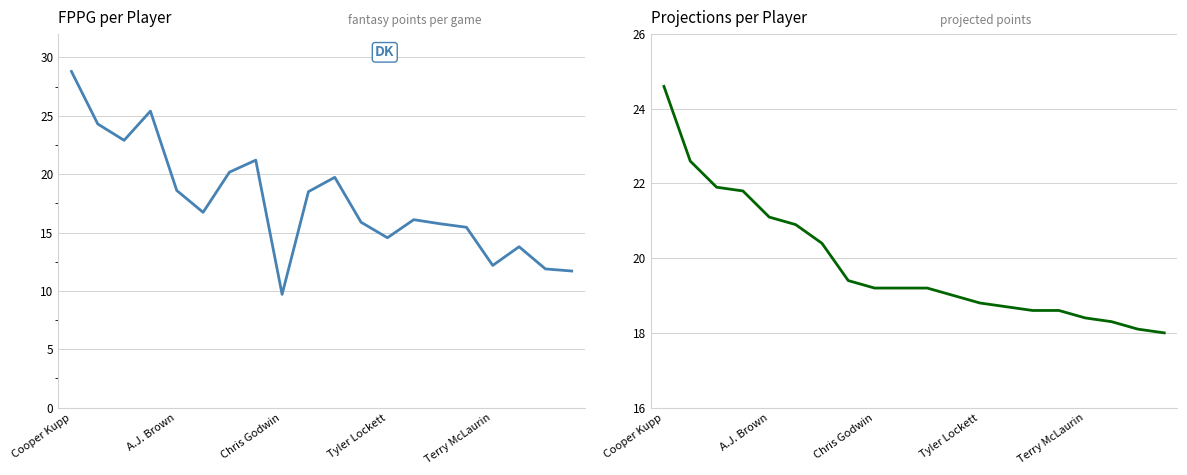

Does the chart have visible grid lines?

Yes